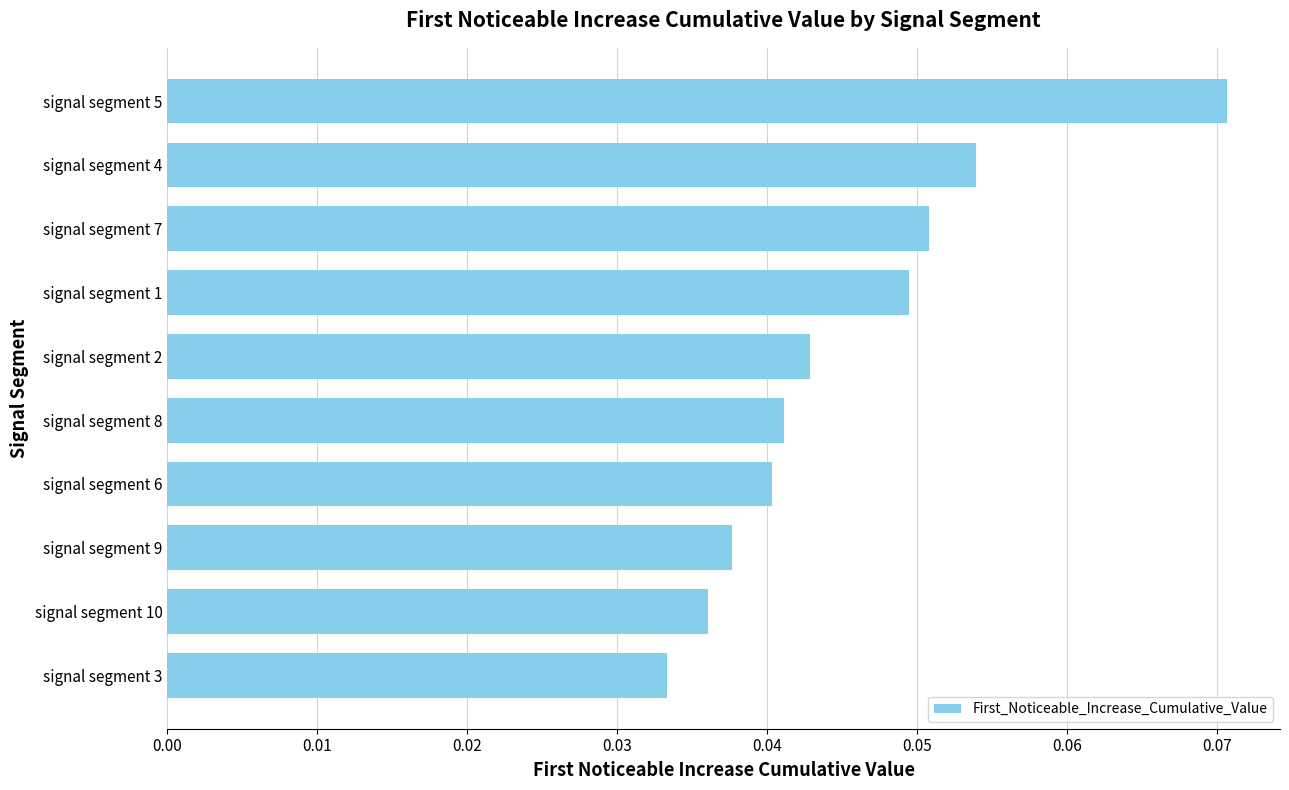

Which label corresponds to the largest value in the chart?

signal segment 5